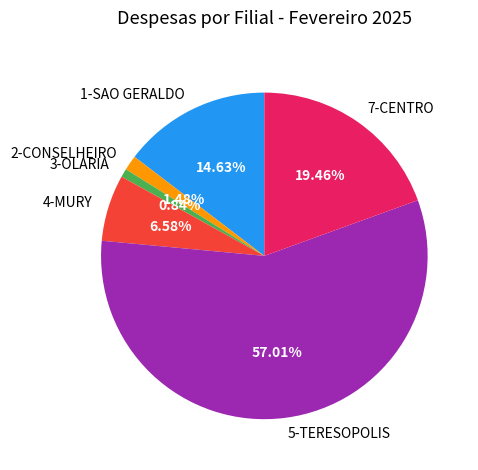

To the nearest percent, what is the average slice percentage?

17%